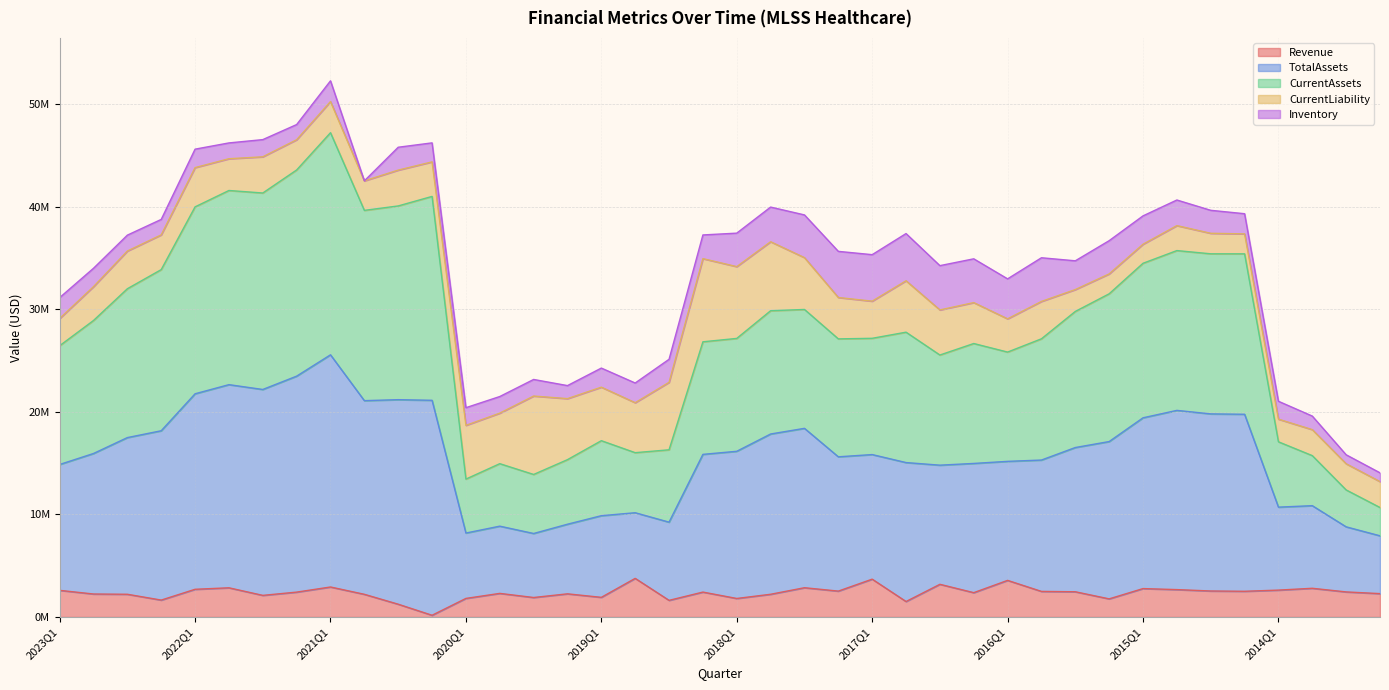

What is the difference between the maximum and minimum values in the Revenue series?

3598051